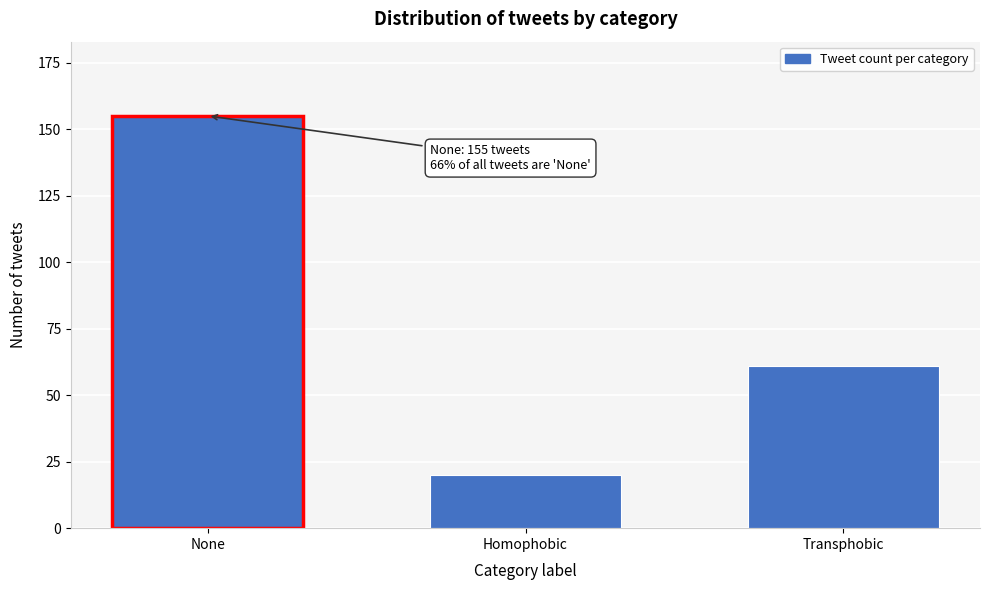

Reading left to right, list all the values displayed in this chart.

155	20	61